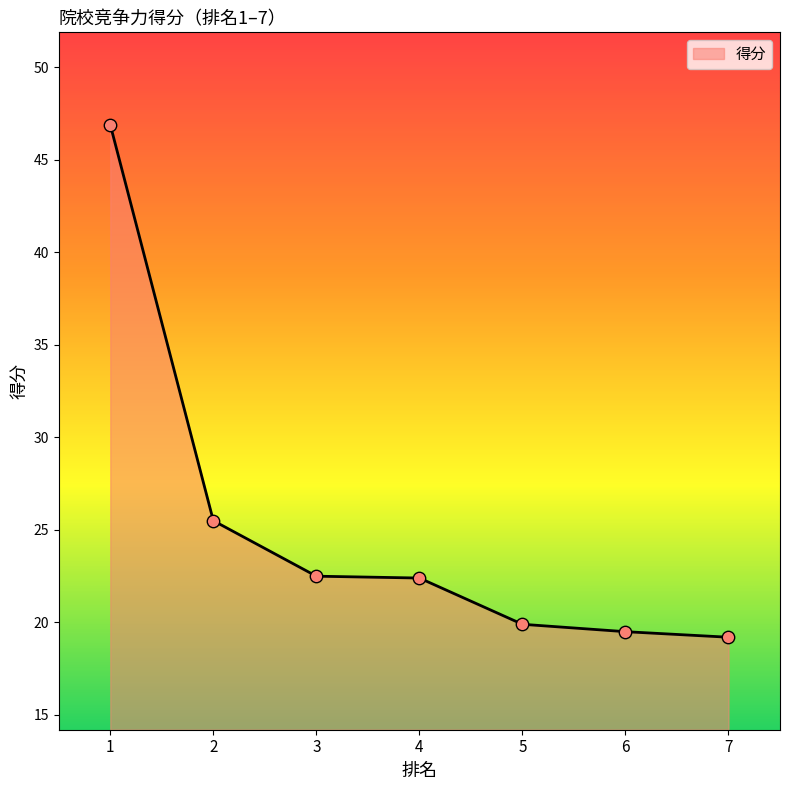

Approximately how many times larger is the value at 6 compared to 4?

0.9